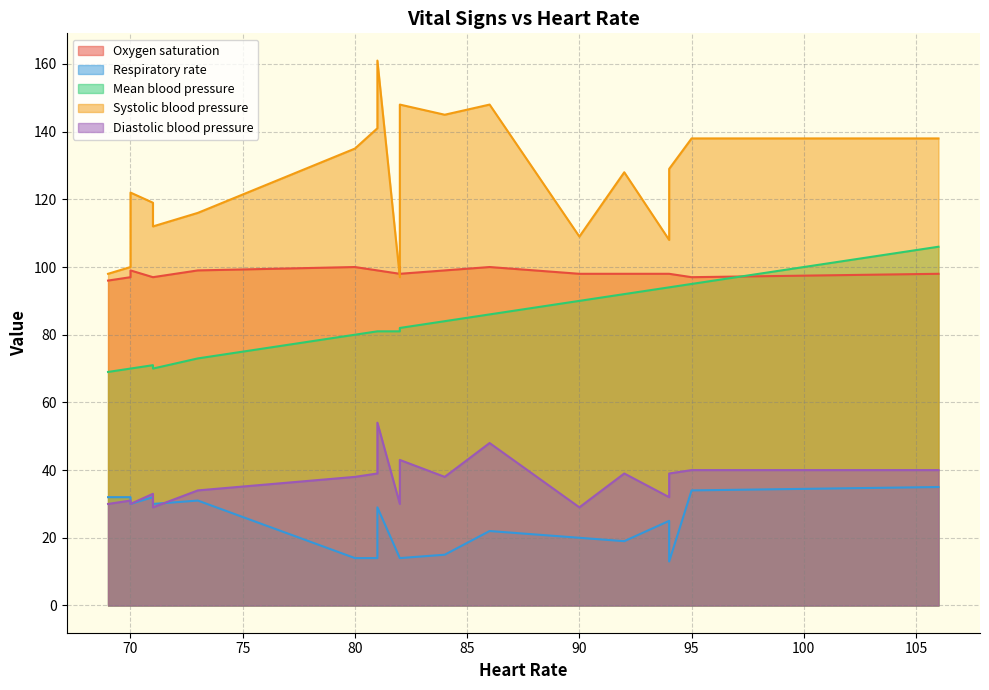

Which series has the largest total across all categories?

Systolic blood pressure